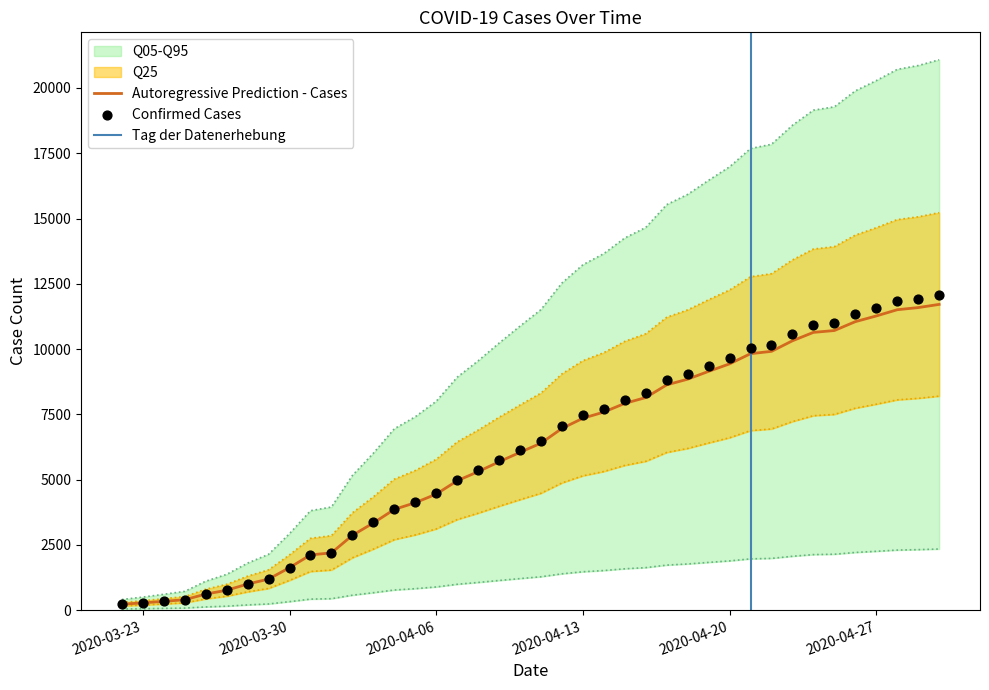

At how many categories does at least one series exceed 2029?

33